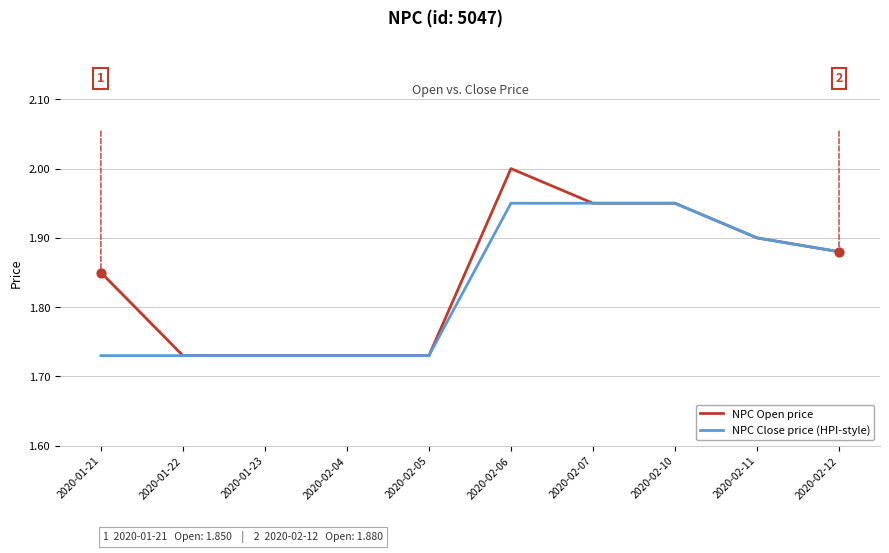

Which series has the widest spread of values?

NPC Open price